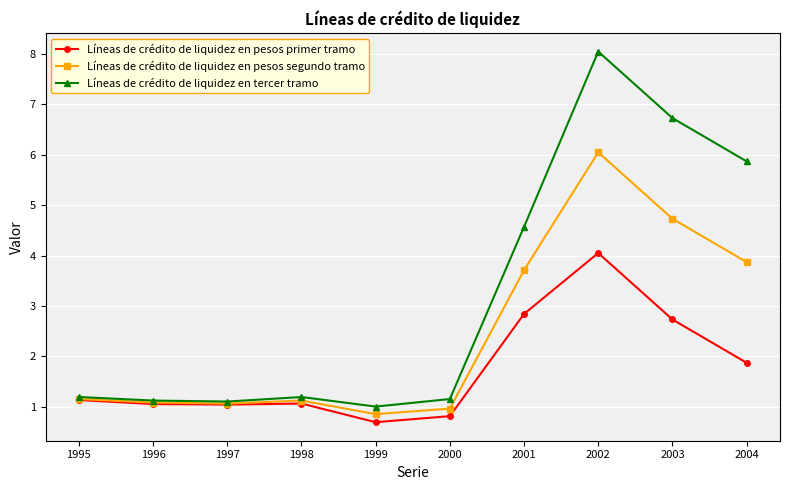

What is the difference between the maximum and minimum values in the Líneas de crédito de liquidez en pesos primer tramo series?

3.4